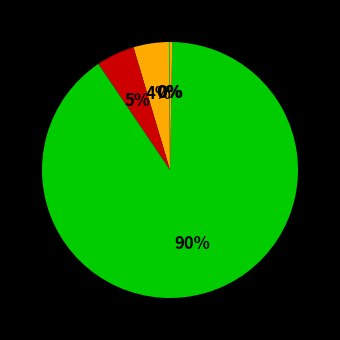

Which category has the biggest portion of the pie?

Training Time